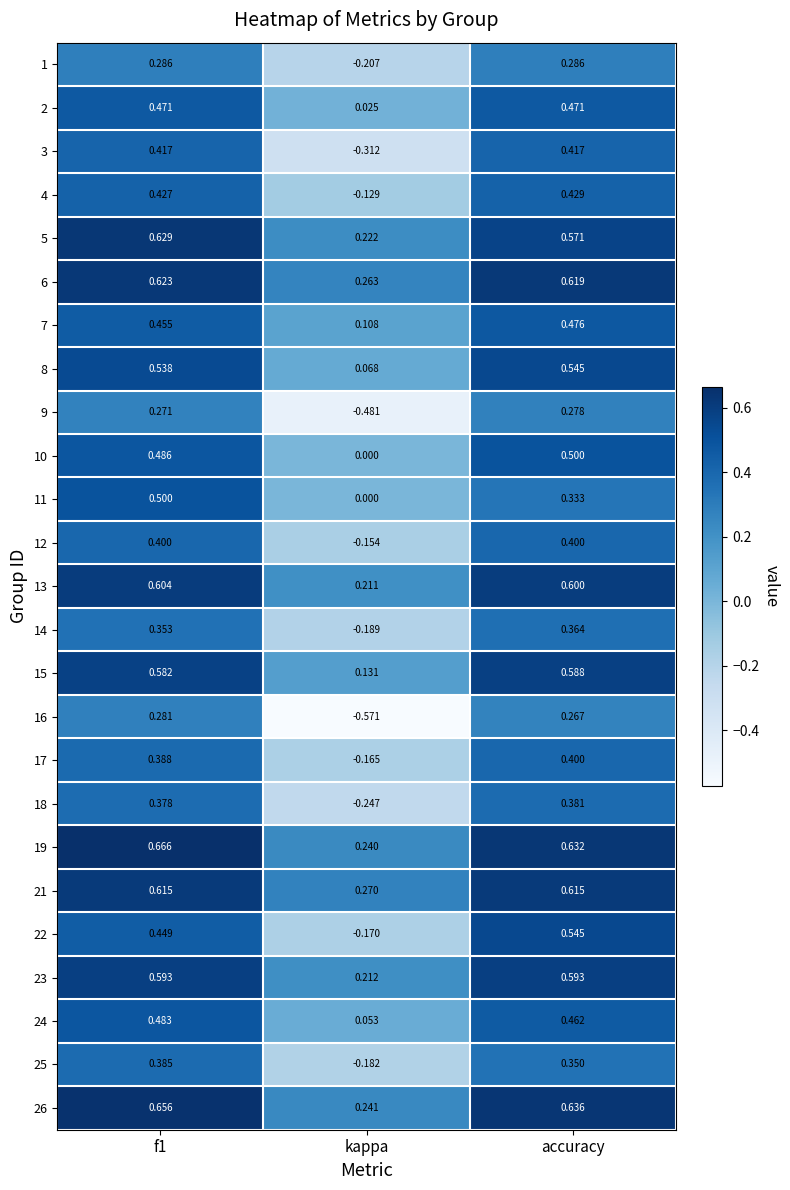

Which label corresponds to the smallest value in the chart?

kappa